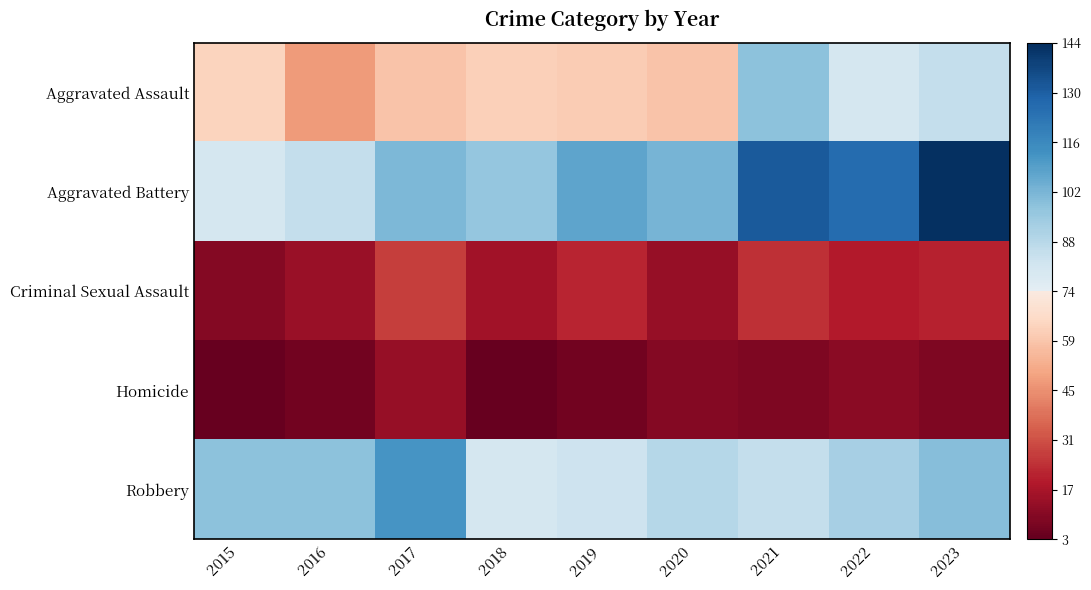

Count the number of data series in this chart.

5